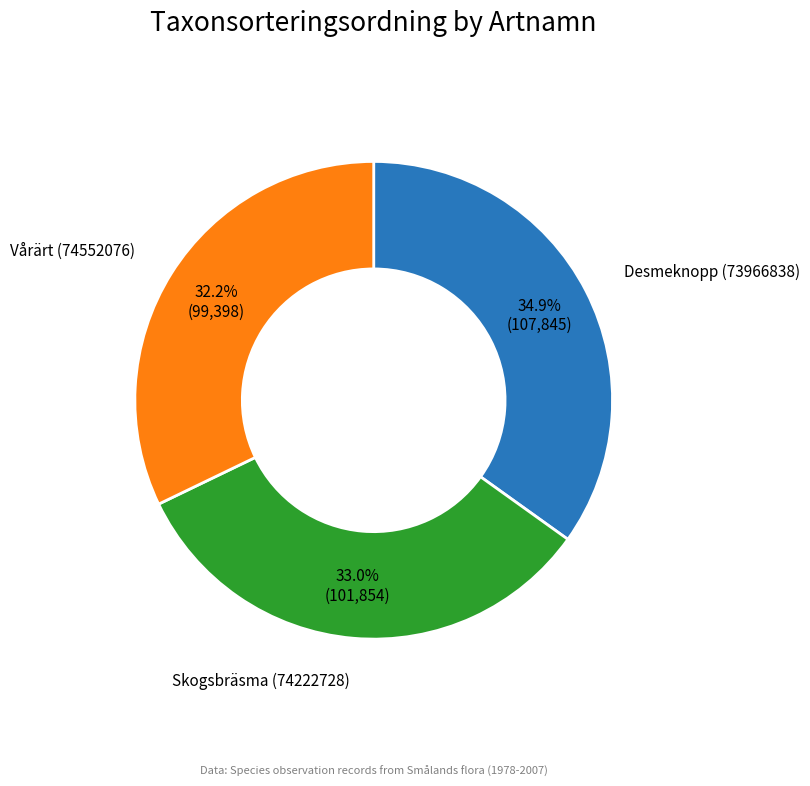

Does any single category account for the majority?

No